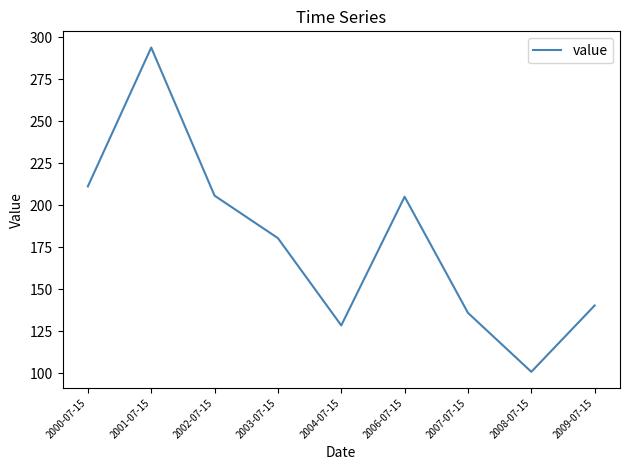

What is the difference between the maximum and minimum values?

193.1